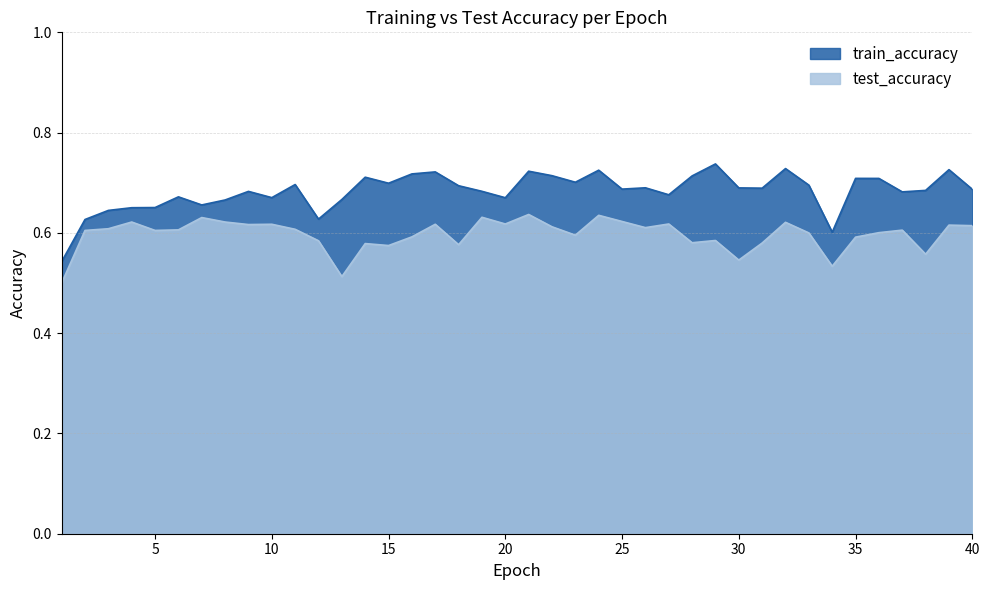

Reading left to right, extract all data points from this chart.

test_accuracy: 1=0.5	2=0.6	3=0.6	4=0.6	5=0.6	6=0.6	7=0.6	8=0.6	9=0.6	10=0.6	11=0.6	12=0.6	13=0.5	14=0.6	15=0.6	16=0.6	17=0.6	18=0.6	19=0.6	20=0.6	21=0.6	22=0.6	23=0.6	24=0.6	25=0.6	26=0.6	27=0.6	28=0.6	29=0.6	30=0.5	31=0.6	32=0.6	33=0.6	34=0.5	35=0.6	36=0.6	37=0.6	38=0.6	39=0.6	40=0.6
train_accuracy: 1=0.5	2=0.6	3=0.6	4=0.7	5=0.7	6=0.7	7=0.7	8=0.7	9=0.7	10=0.7	11=0.7	12=0.6	13=0.7	14=0.7	15=0.7	16=0.7	17=0.7	18=0.7	19=0.7	20=0.7	21=0.7	22=0.7	23=0.7	24=0.7	25=0.7	26=0.7	27=0.7	28=0.7	29=0.7	30=0.7	31=0.7	32=0.7	33=0.7	34=0.6	35=0.7	36=0.7	37=0.7	38=0.7	39=0.7	40=0.7